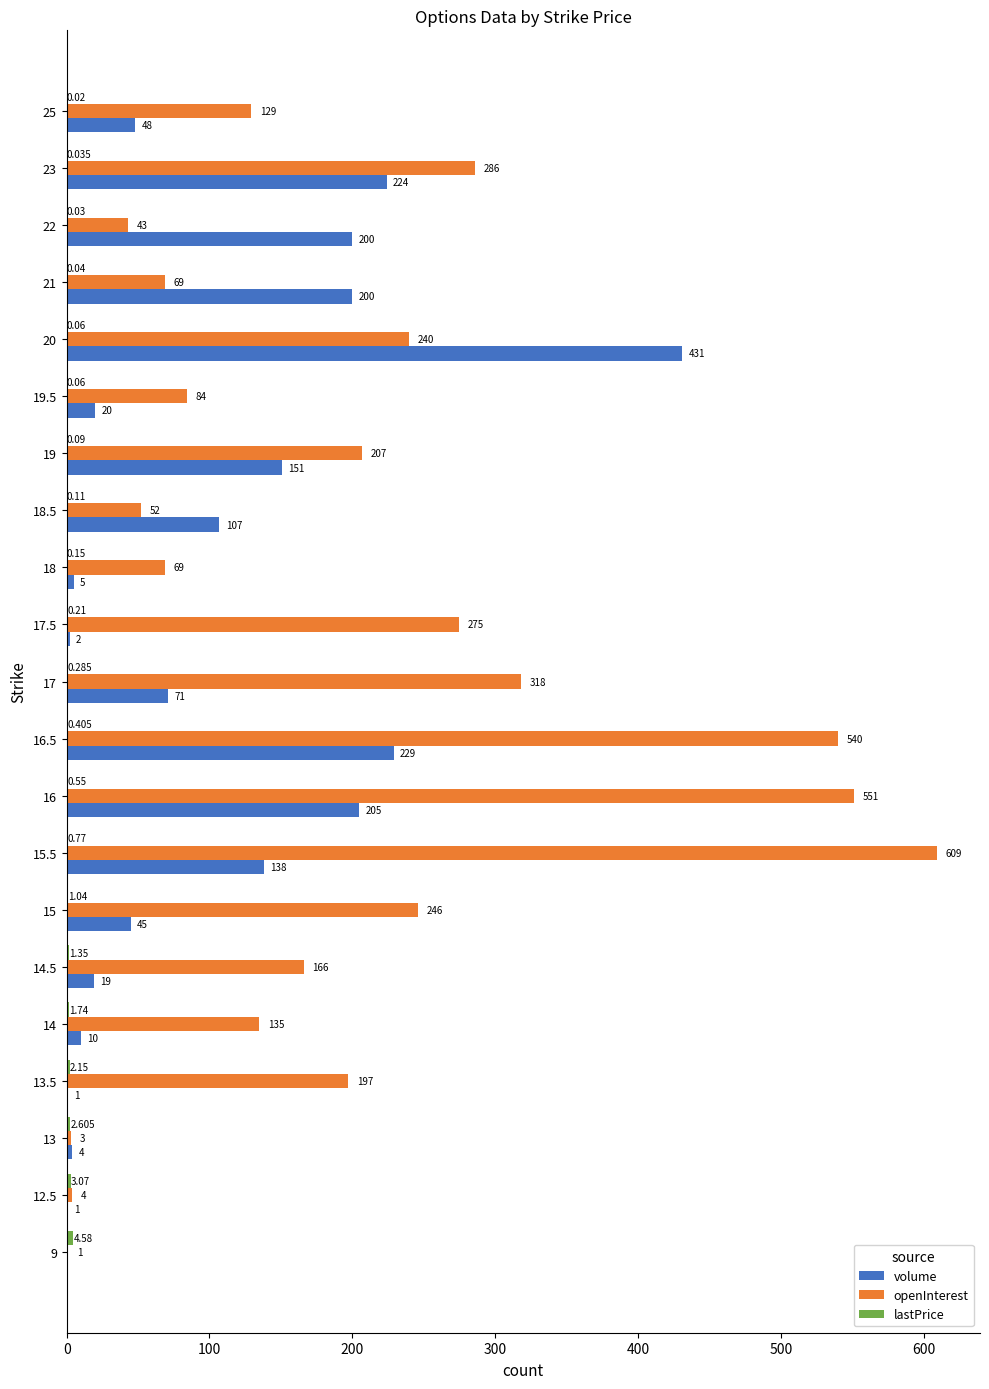

How many distinct data groups are displayed?

3